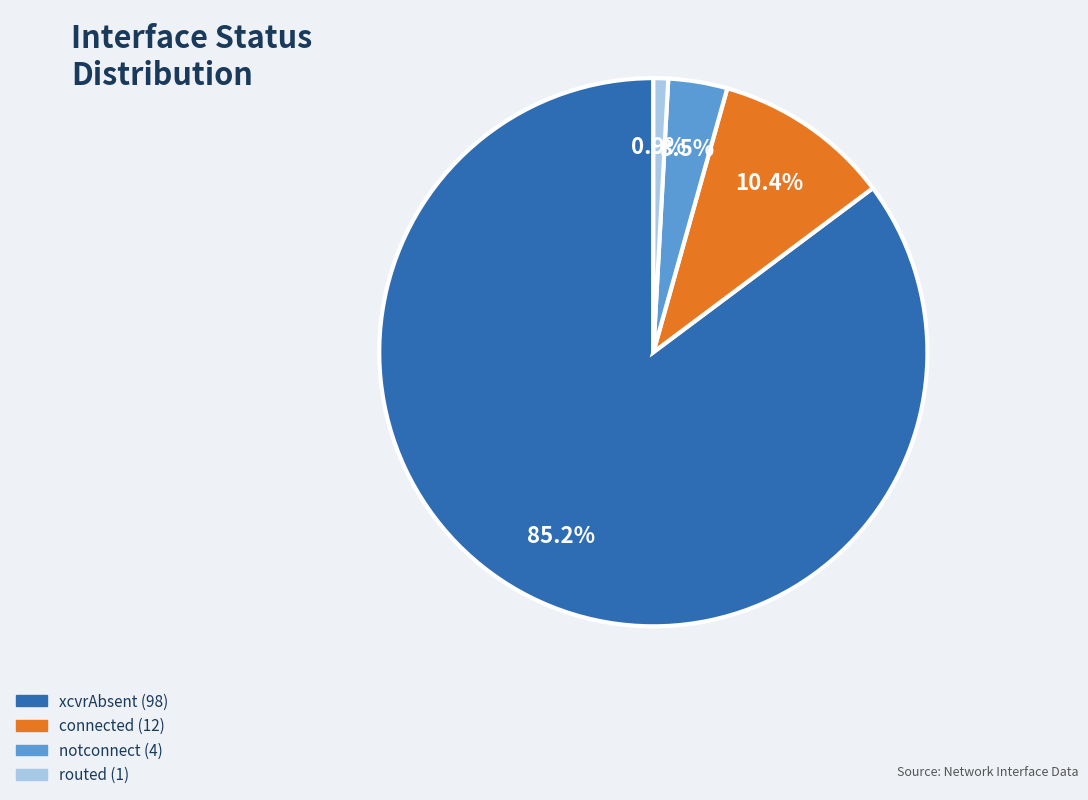

How many slices are in this pie chart?

4